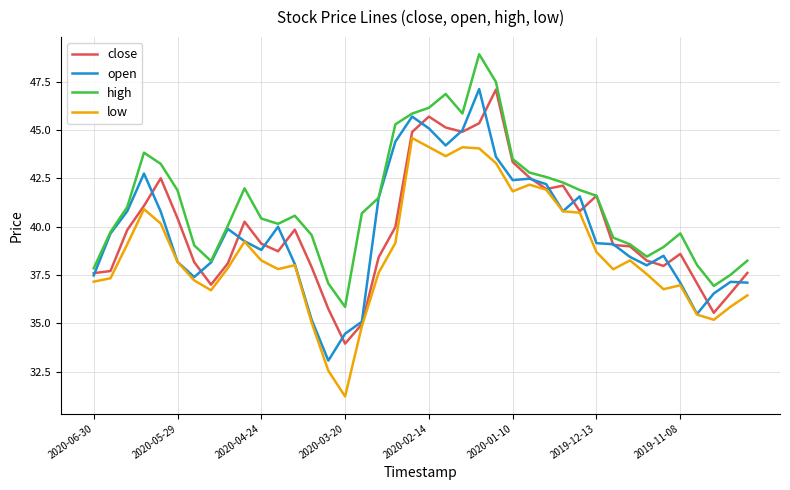

What is the greatest value displayed?

48.9